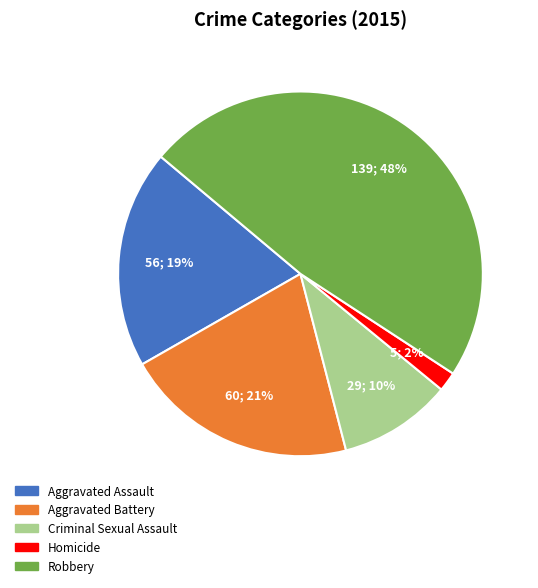

What percentage is the Criminal Sexual Assault slice, to the nearest percent?

10%